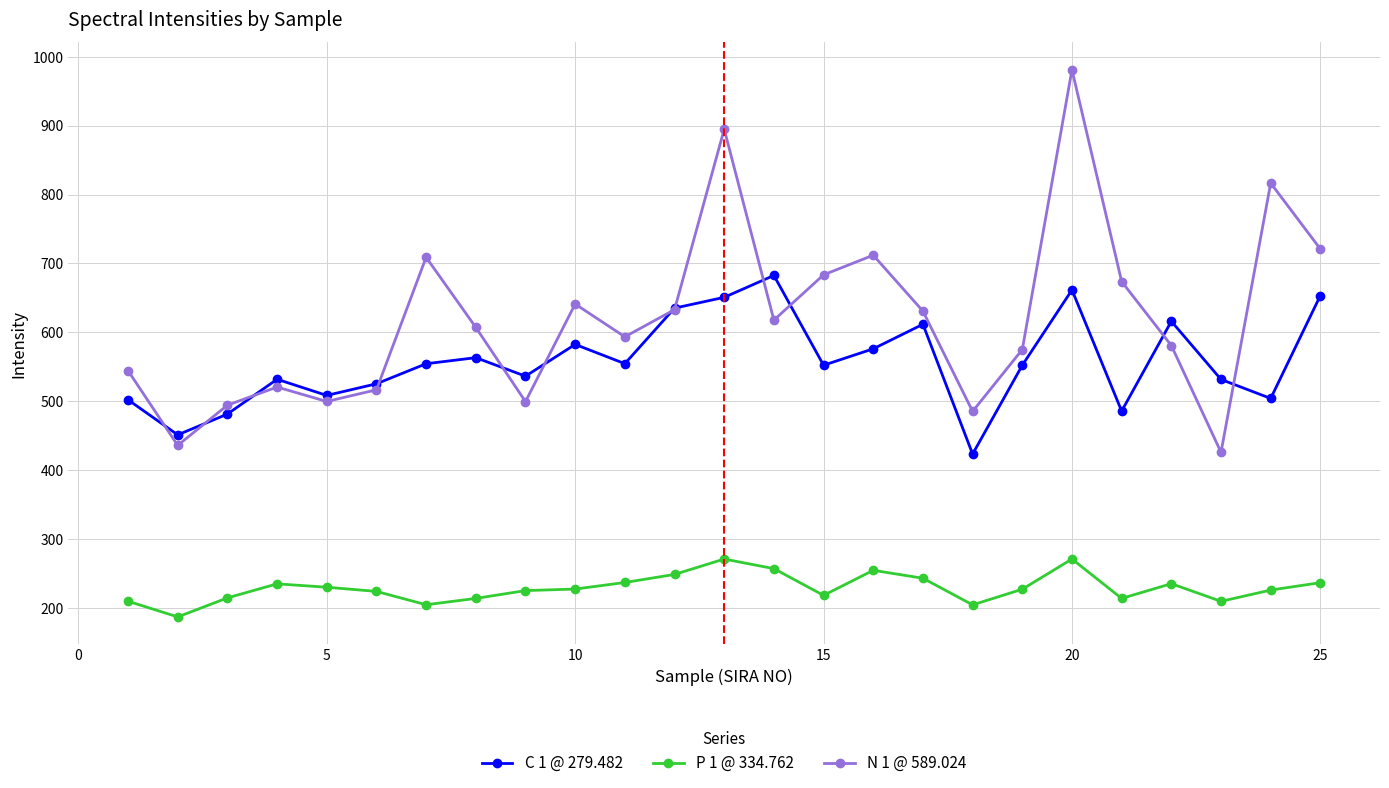

List the series in order of their peak value, highest first.

N 1 @ 589.024, C 1 @ 279.482, P 1 @ 334.762